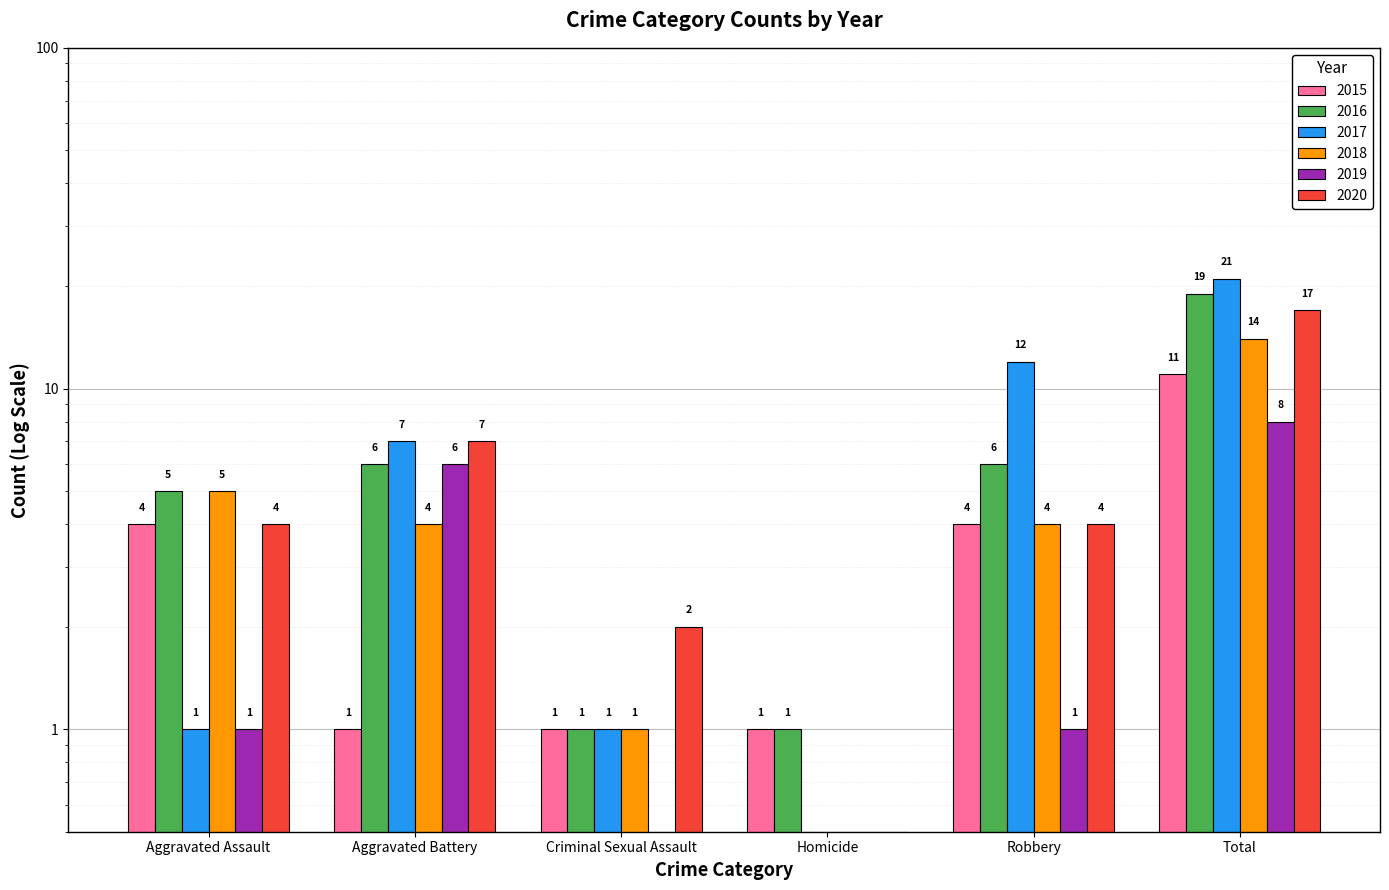

Which series has the widest spread of values?

2017